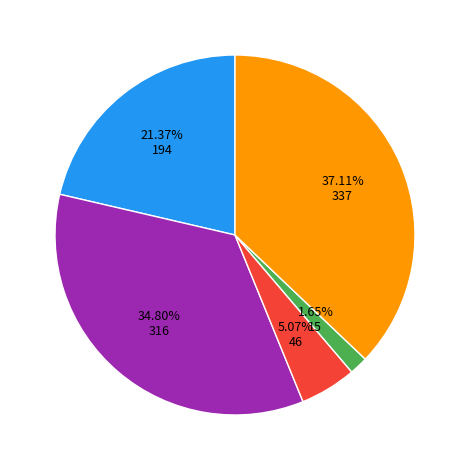

Is there any slice that represents more than half of the pie?

No